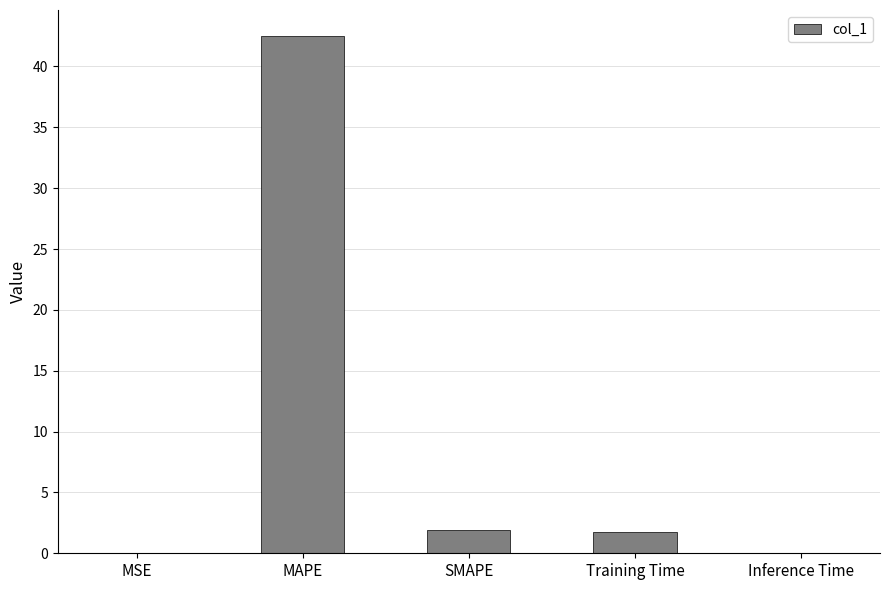

True or false: the data shows 42.5 at MAPE.

True